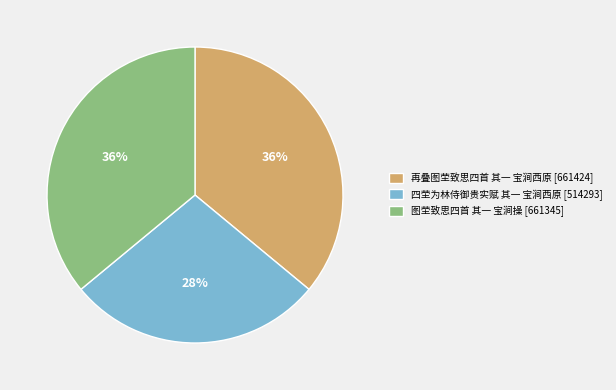

To the nearest percent, what is the difference between the largest and smallest slice percentages?

8%